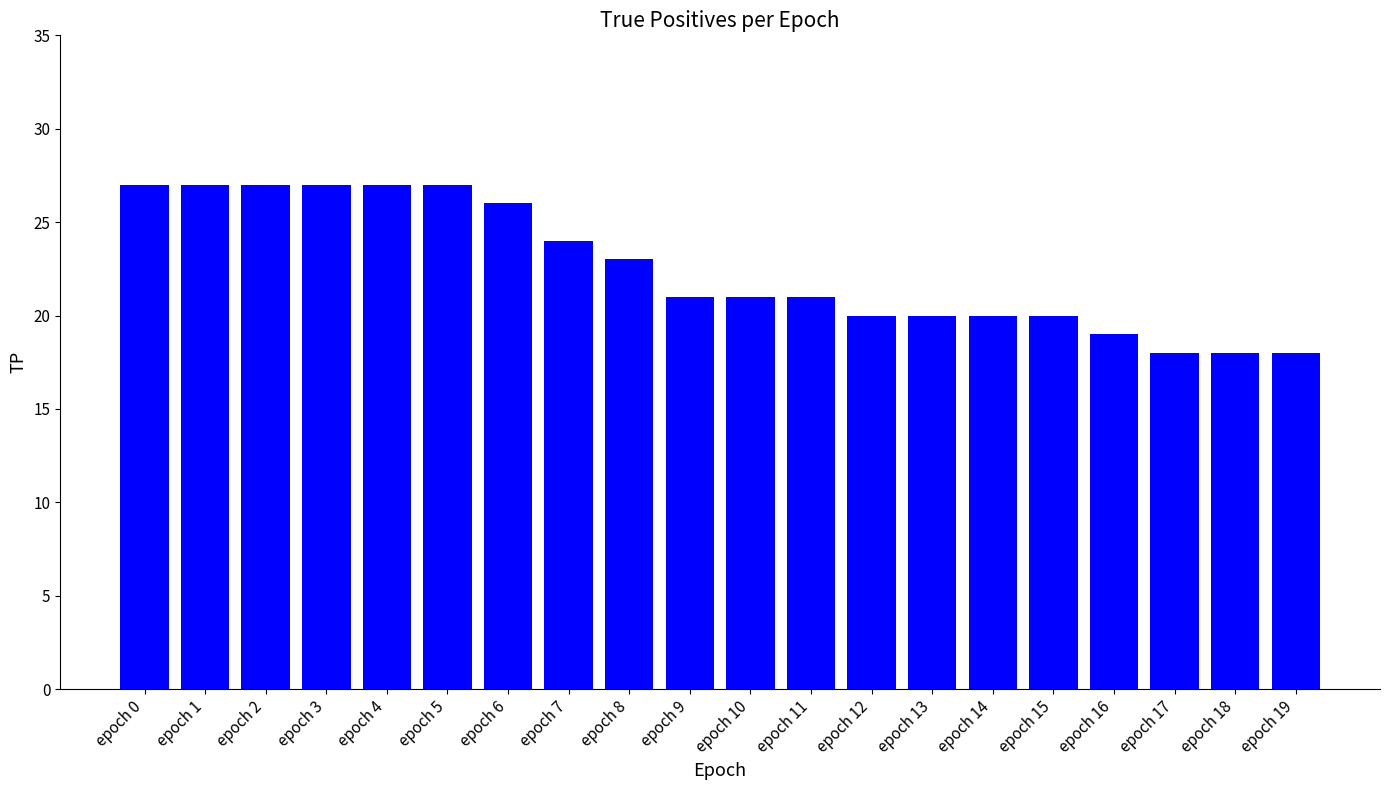

True or false: the data shows 40 at epoch 5.

False